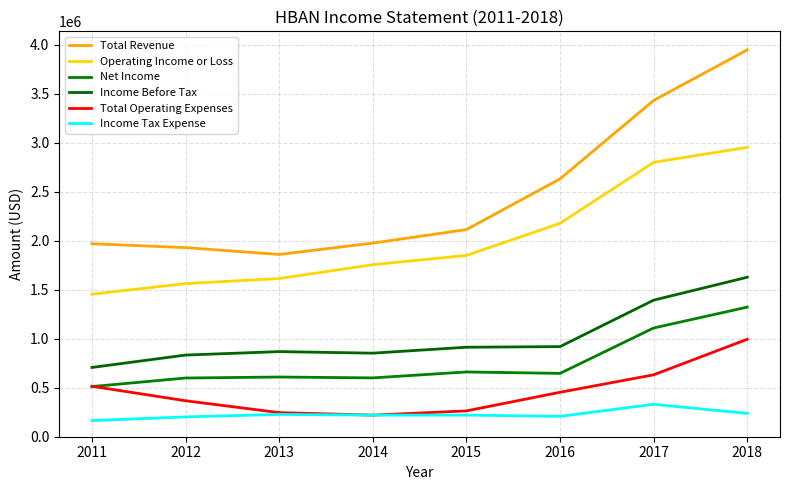

Is it true that Operating Income or Loss equals 1037398 at 2012?

False